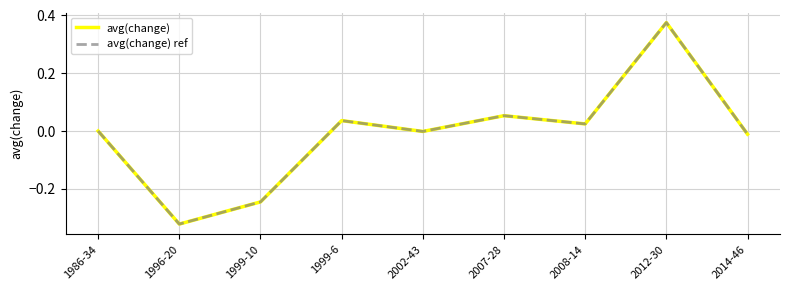

What is the sum of the avg(change) ref values at 1999-6 and 1999-10?

-0.2